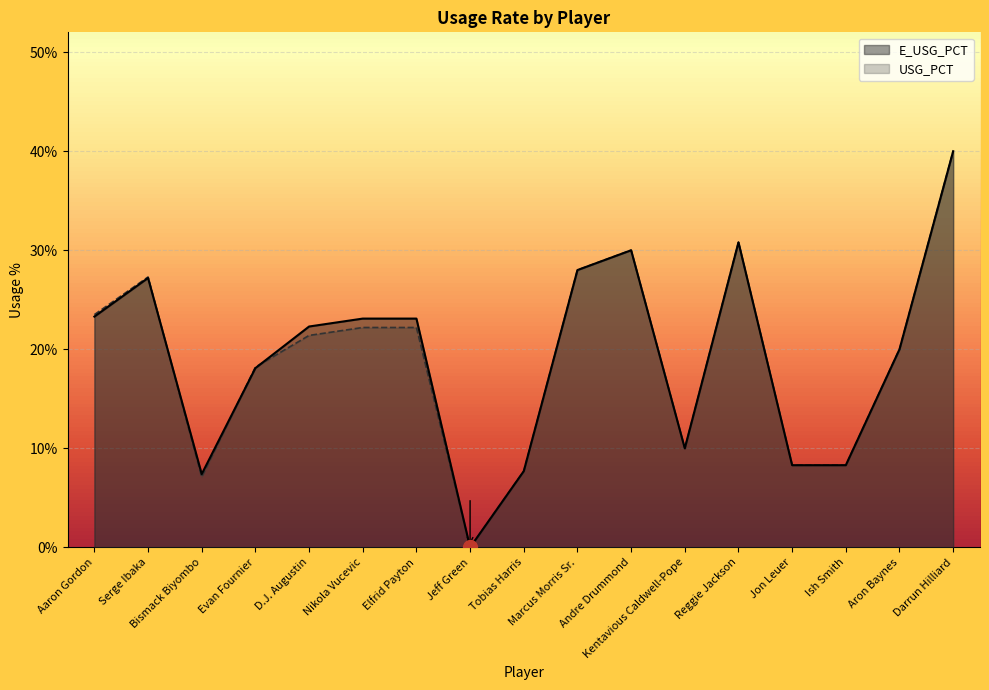

Which series ends up on top after the final intersection of E_USG_PCT and USG_PCT?

E_USG_PCT